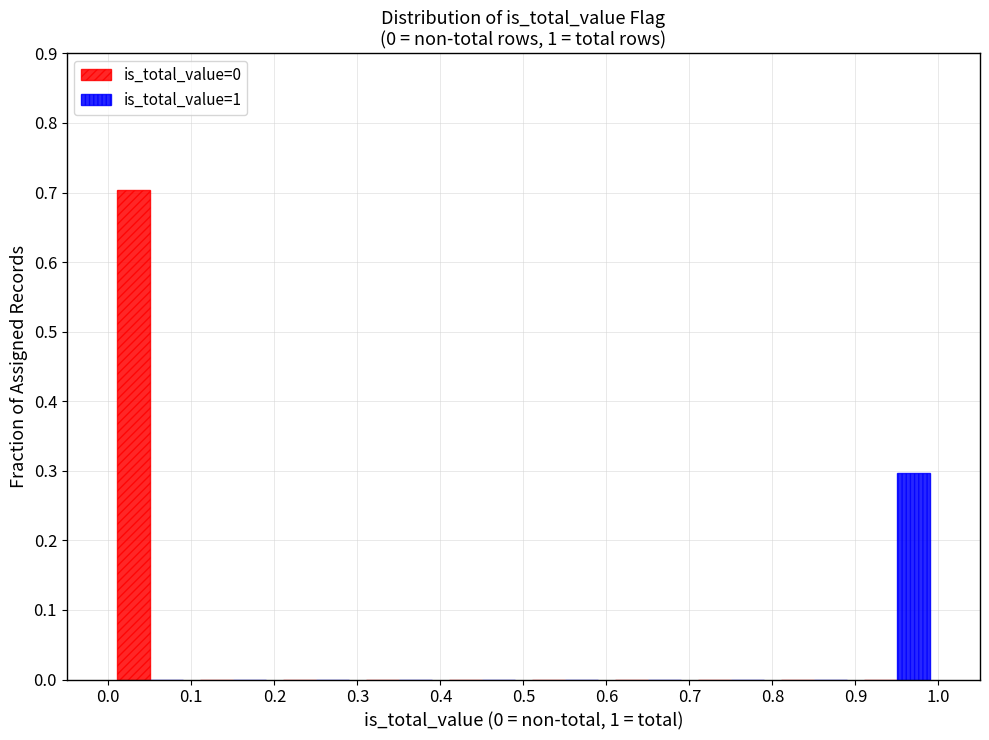

Reading left to right, transcribe this chart: for each range on the x-axis, give the height of each series' bar. The values are not printed on the chart, so give them approximately, as read against the axis.

0.0 to 0.1: is_total_value=0=0.7	is_total_value=1=0
0.1 to 0.2: is_total_value=0=0	is_total_value=1=0
0.2 to 0.3: is_total_value=0=0	is_total_value=1=0
0.3 to 0.4: is_total_value=0=0	is_total_value=1=0
0.4 to 0.5: is_total_value=0=0	is_total_value=1=0
0.5 to 0.6: is_total_value=0=0	is_total_value=1=0
0.6 to 0.7: is_total_value=0=0	is_total_value=1=0
0.7 to 0.8: is_total_value=0=0	is_total_value=1=0
0.8 to 0.9: is_total_value=0=0	is_total_value=1=0
0.9 to 1.0: is_total_value=0=0	is_total_value=1=0.3